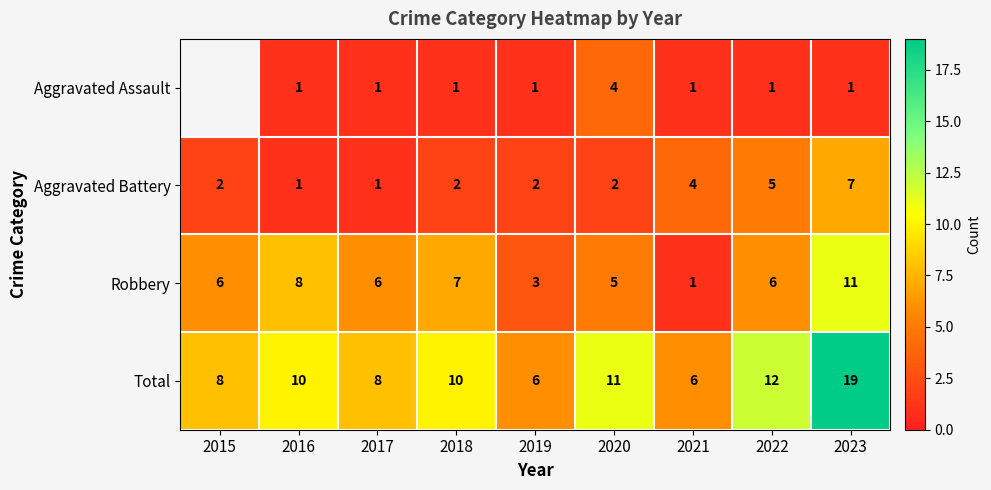

Count the Robbery values in the range 5 to 7.

5